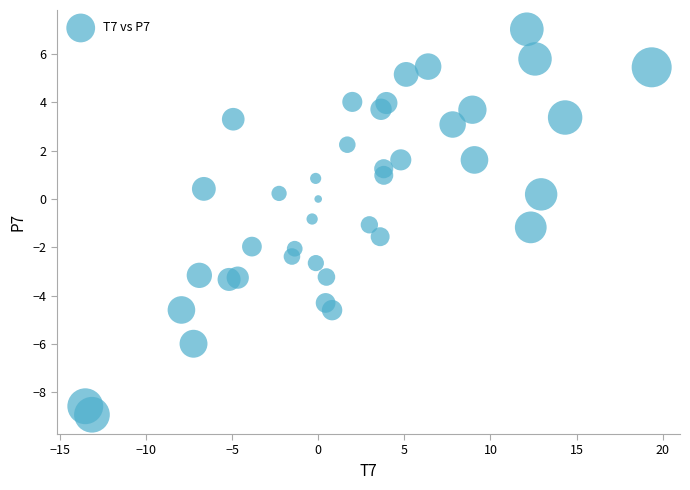

What is the range of X values (max minus min)?

32.9